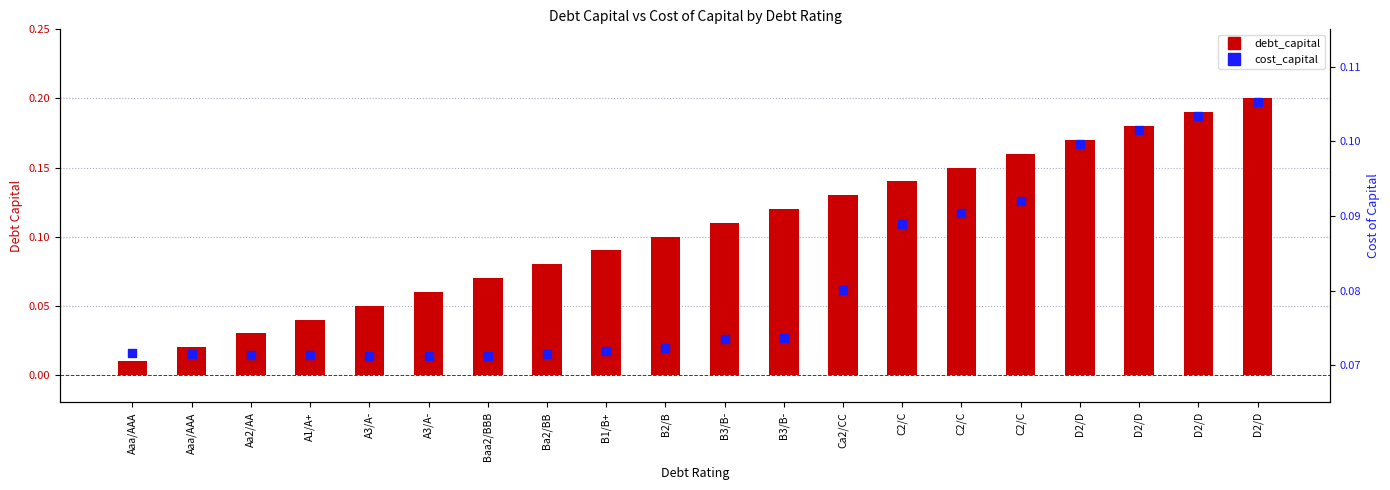

What are all the series names shown in the legend?

debt_capital, cost_capital